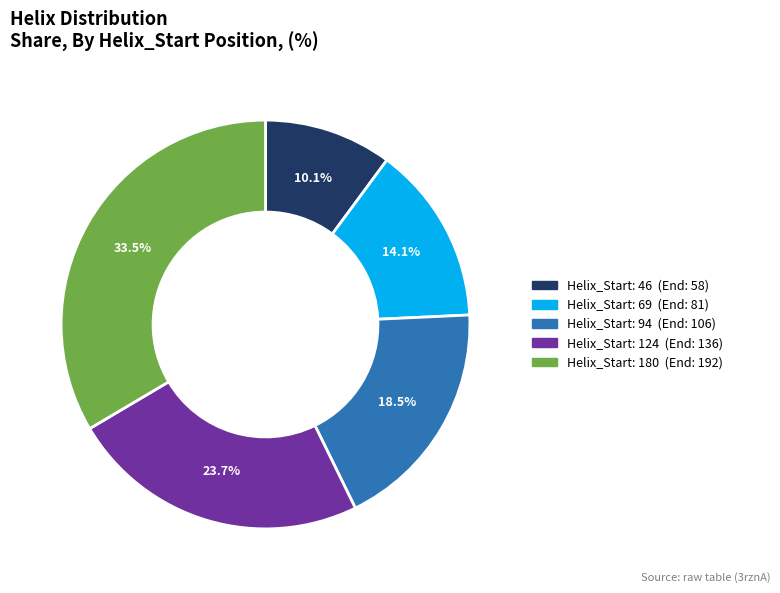

Is there any slice that represents more than half of the pie?

No